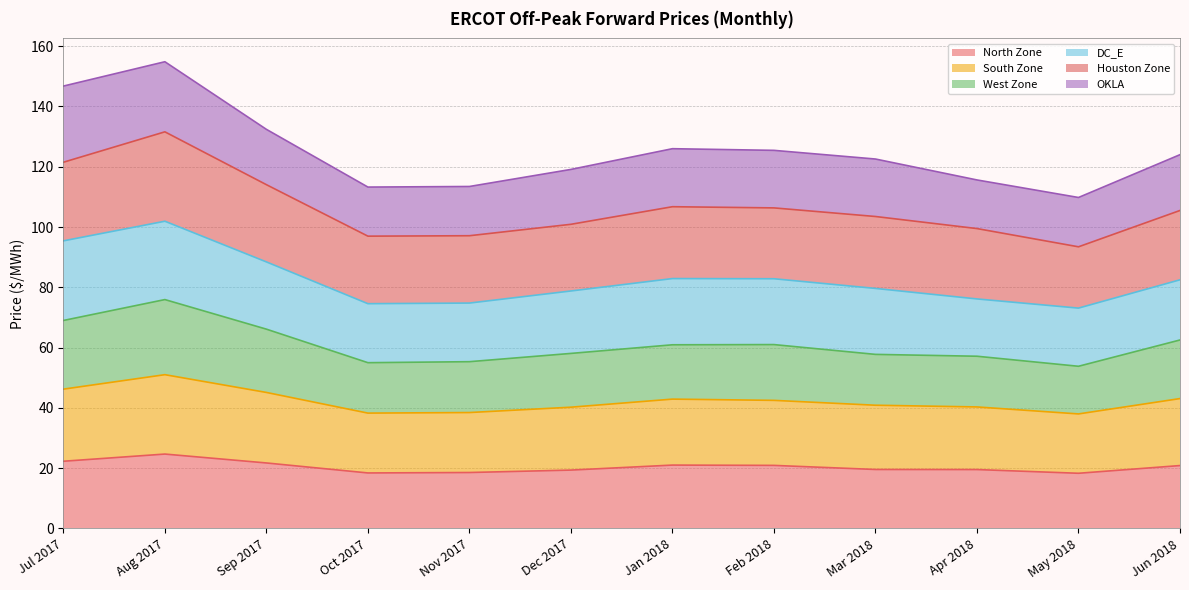

What is the total value across all series at Jan 2018?

126.0